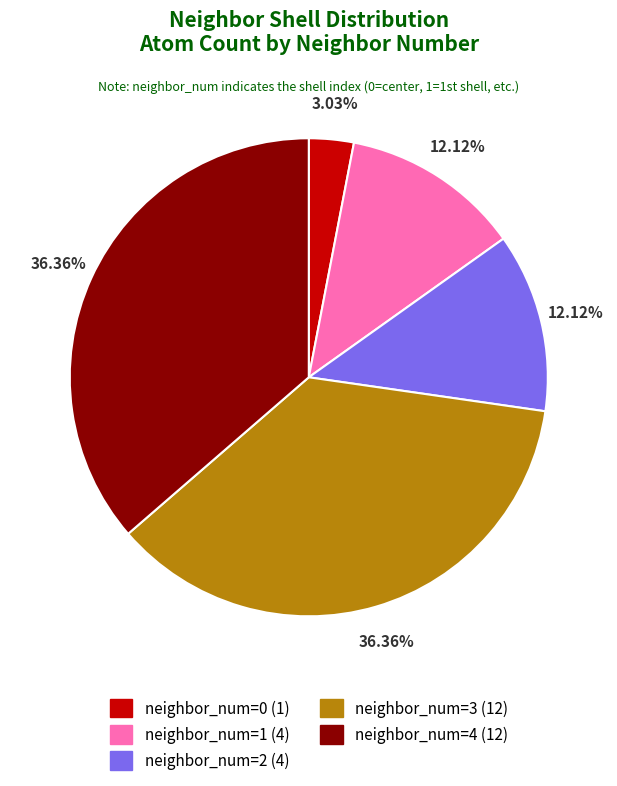

Combined, do neighbor_num=0 (1) and neighbor_num=4 (12) account for over 50%?

No